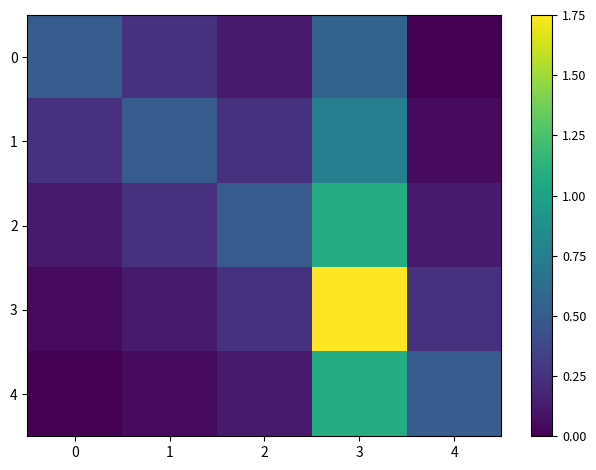

Which has a higher value, 2 or 1?

1